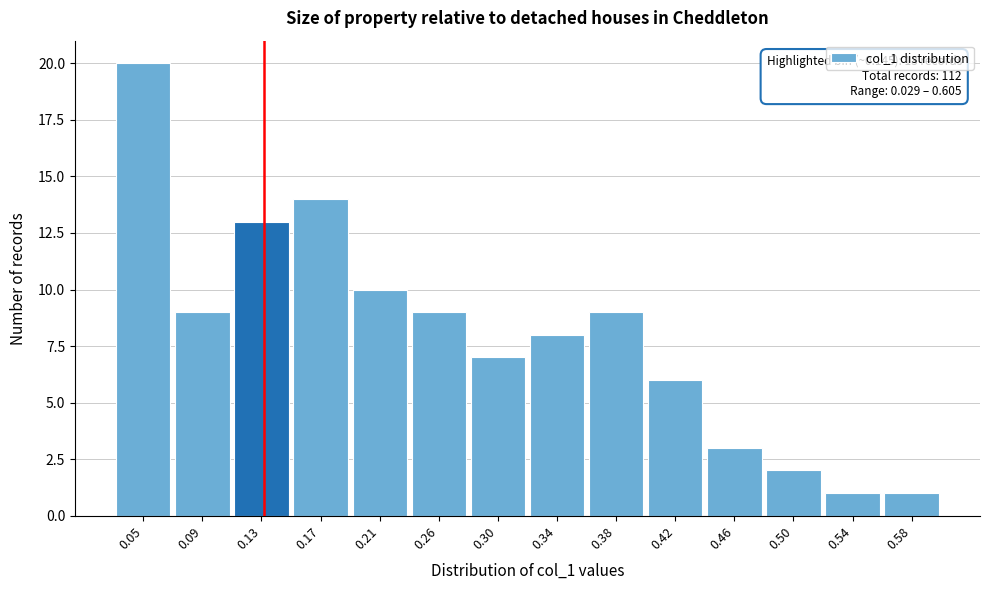

Reading left to right, transcribe all the data shown in this chart.

0.05=20	0.09=9	0.13=13	0.17=14	0.21=10	0.26=9	0.30=7	0.34=8	0.38=9	0.42=6	0.46=3	0.50=2	0.54=1	0.58=1